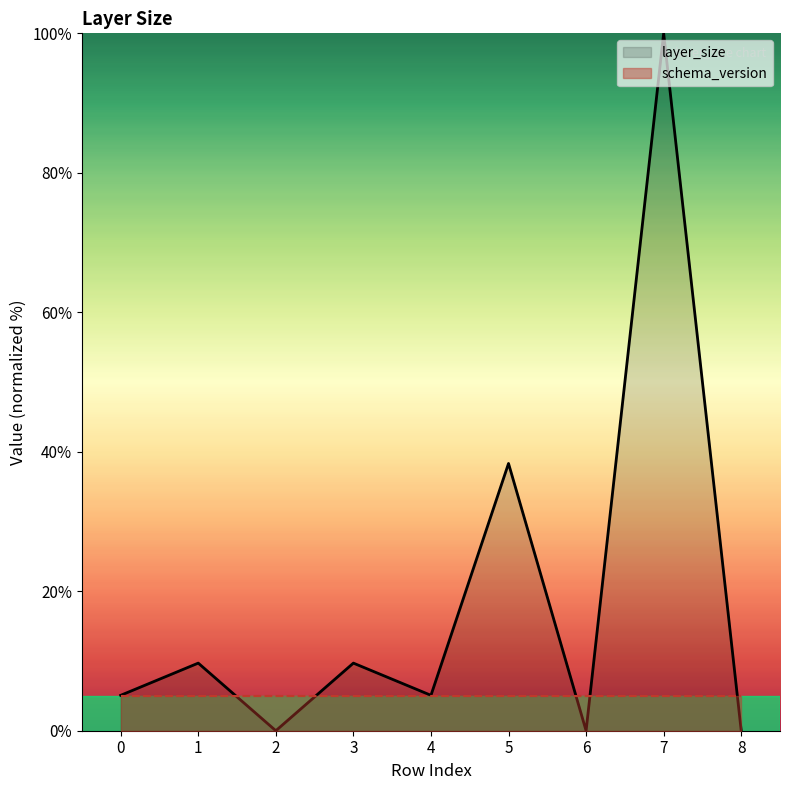

List the series in order of their overall mean, lowest first.

schema_version, layer_size